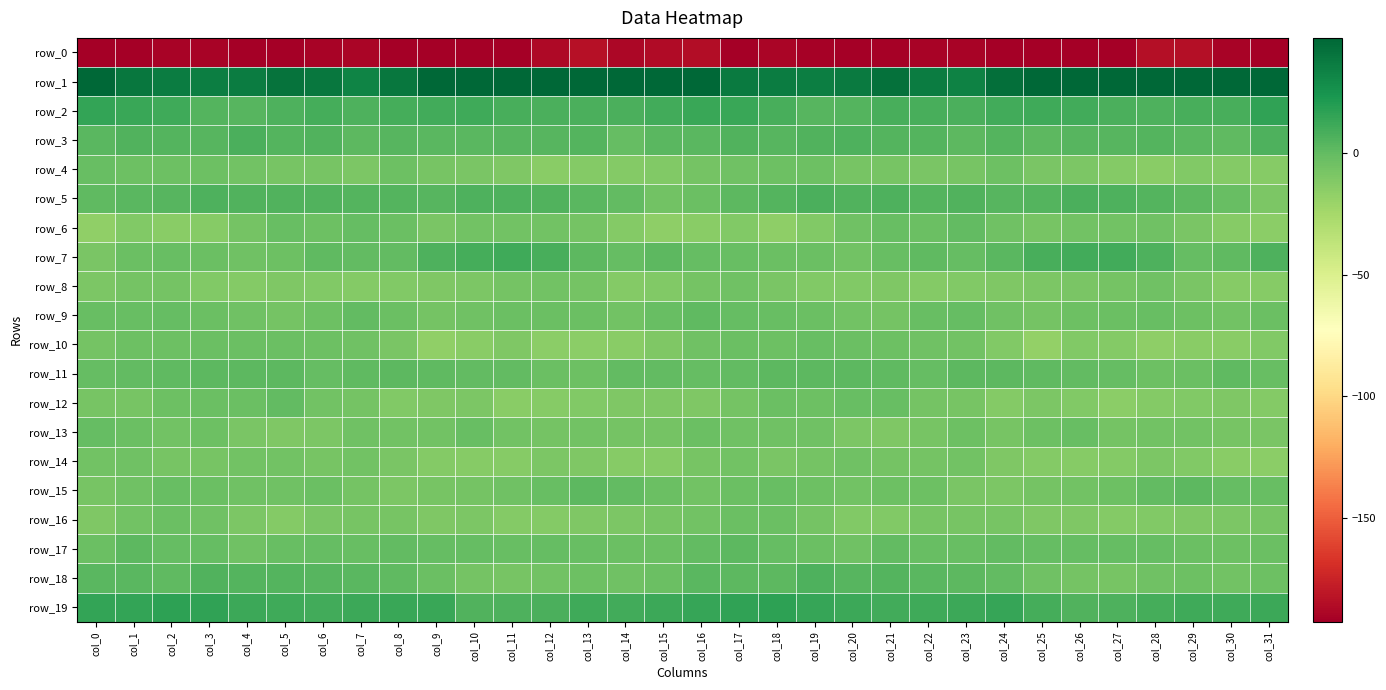

How many distinct data groups are displayed?

20